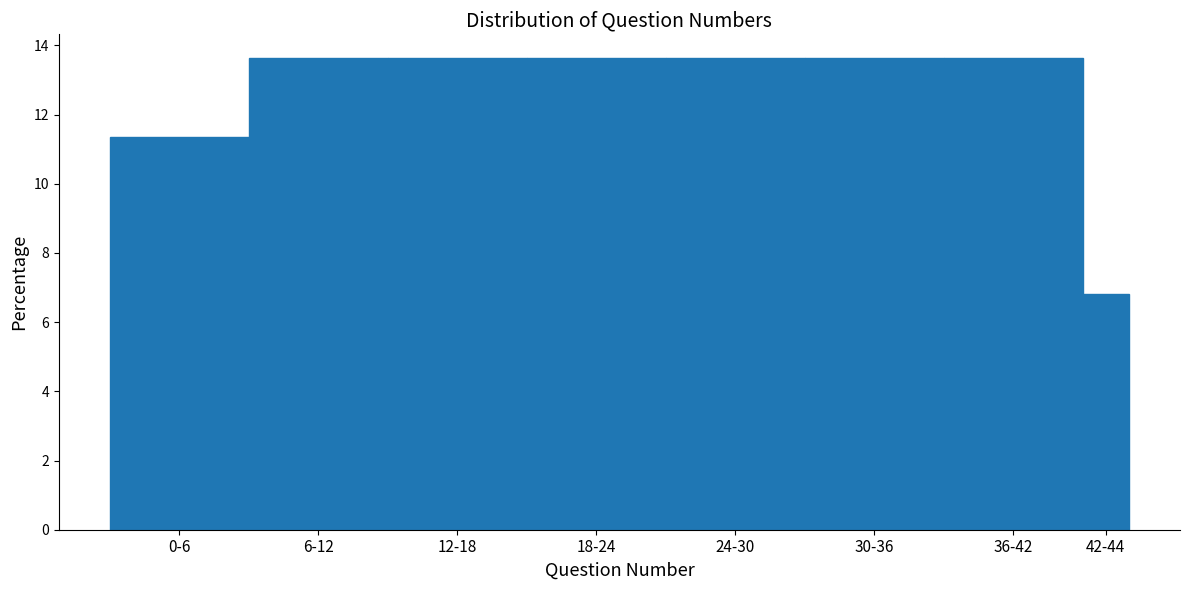

Reading left to right, what are all the values shown in this chart?

11.4	13.6	13.6	13.6	13.6	13.6	13.6	6.8